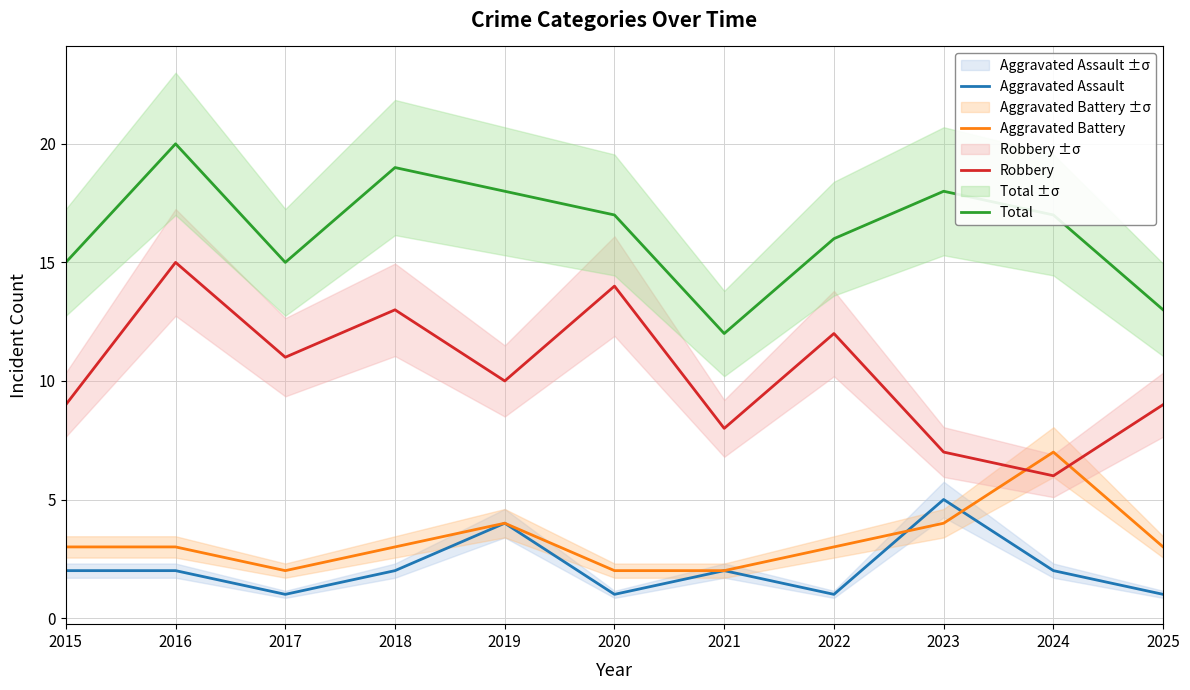

Which series has the widest spread of values?

Robbery